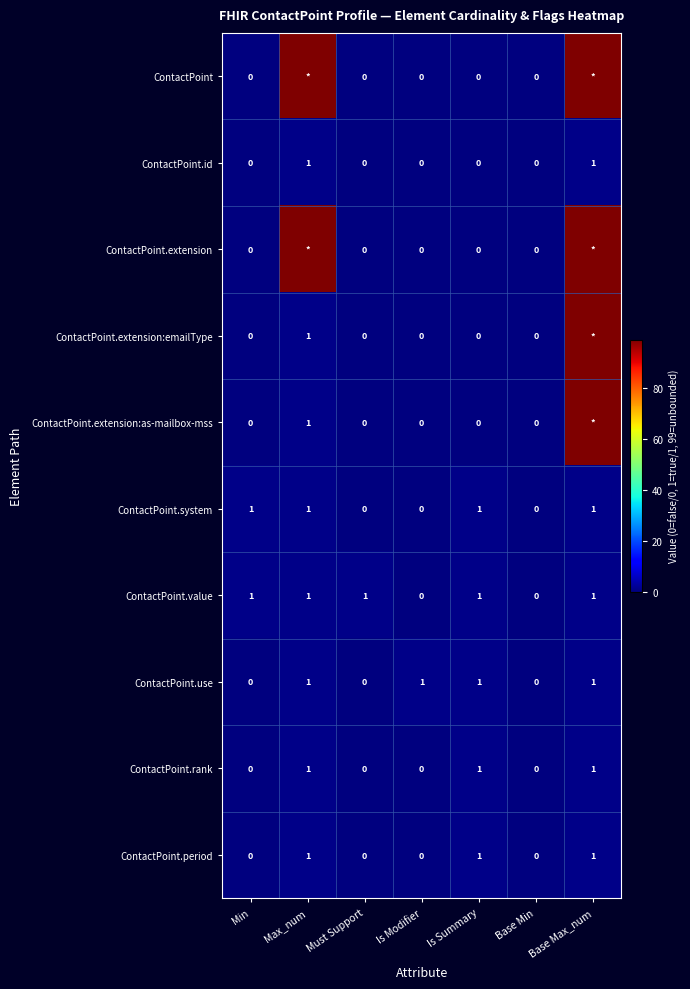

What is the spread (max minus min) of values at Max_num?

98